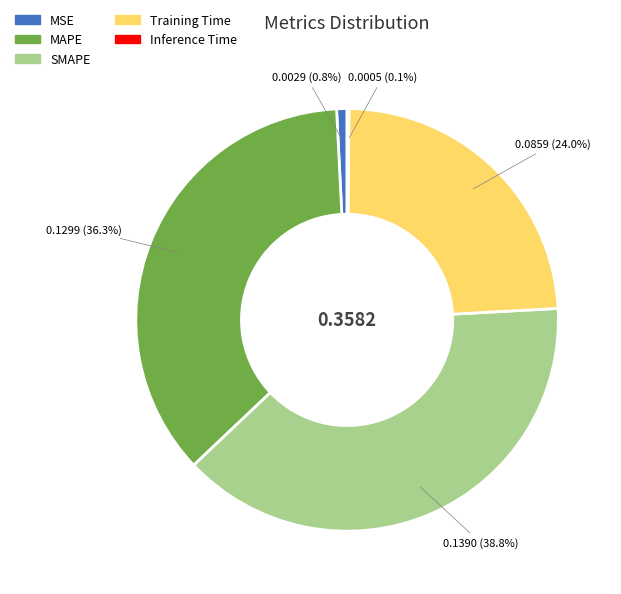

Does MSE account for over 50% of the chart?

No